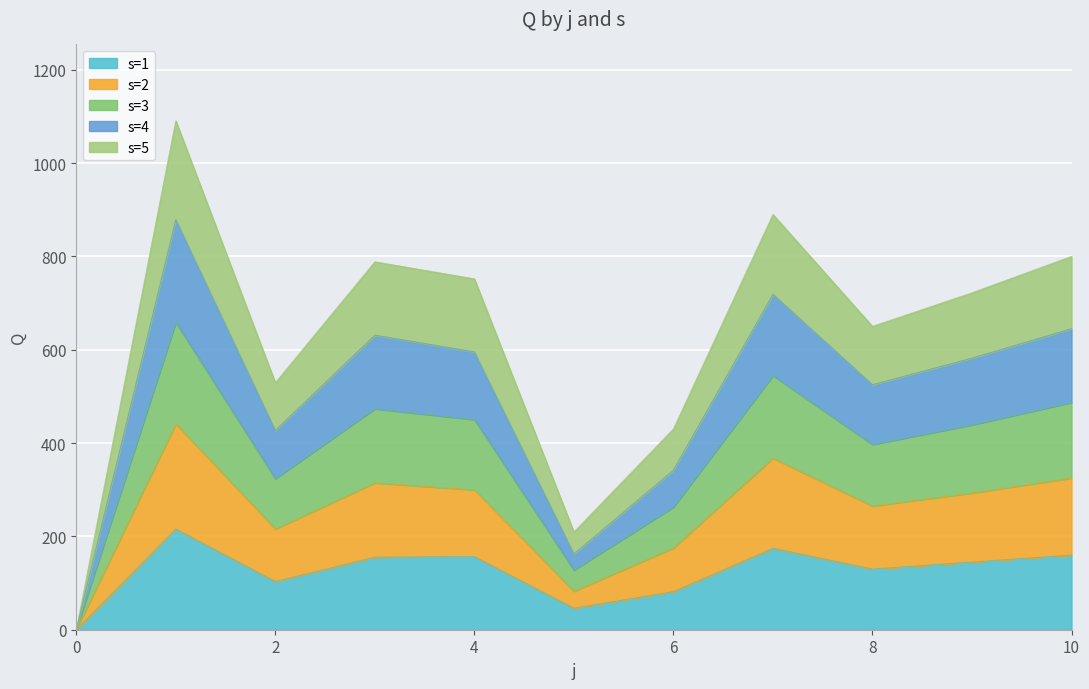

At which label does s=4 first exceed 582?

1